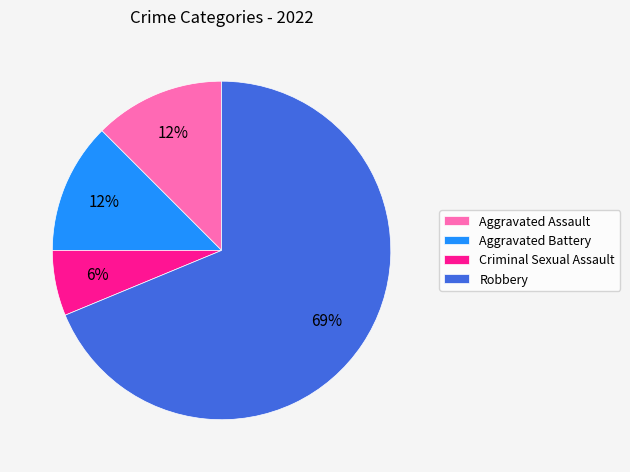

How many slices are in this pie chart?

4